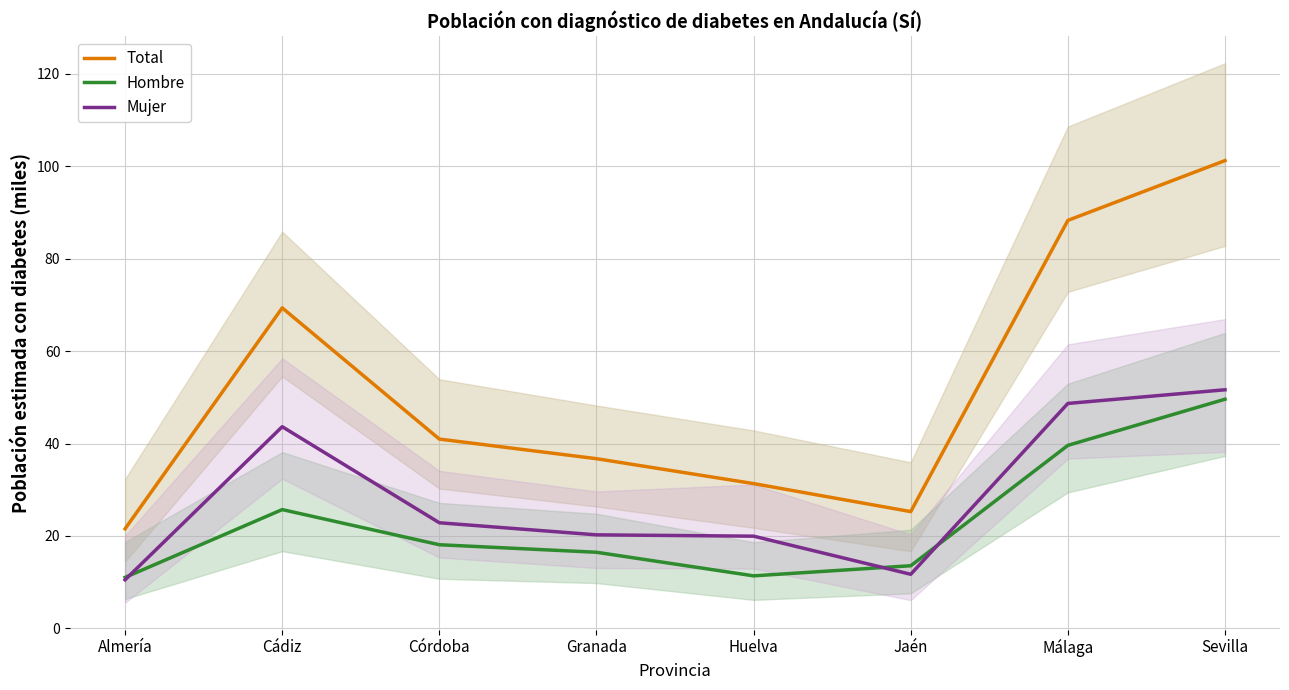

True or false: Hombre and Total intersect in this chart.

False